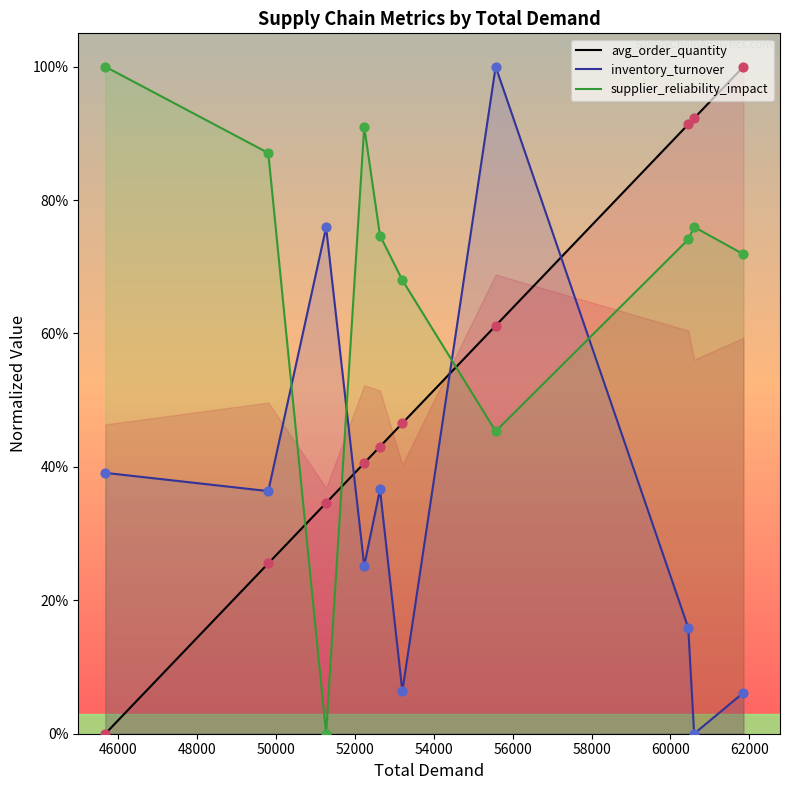

Is the value of inventory_turnover at 44000 greater than the value of avg_order_quantity at 46000?

Yes